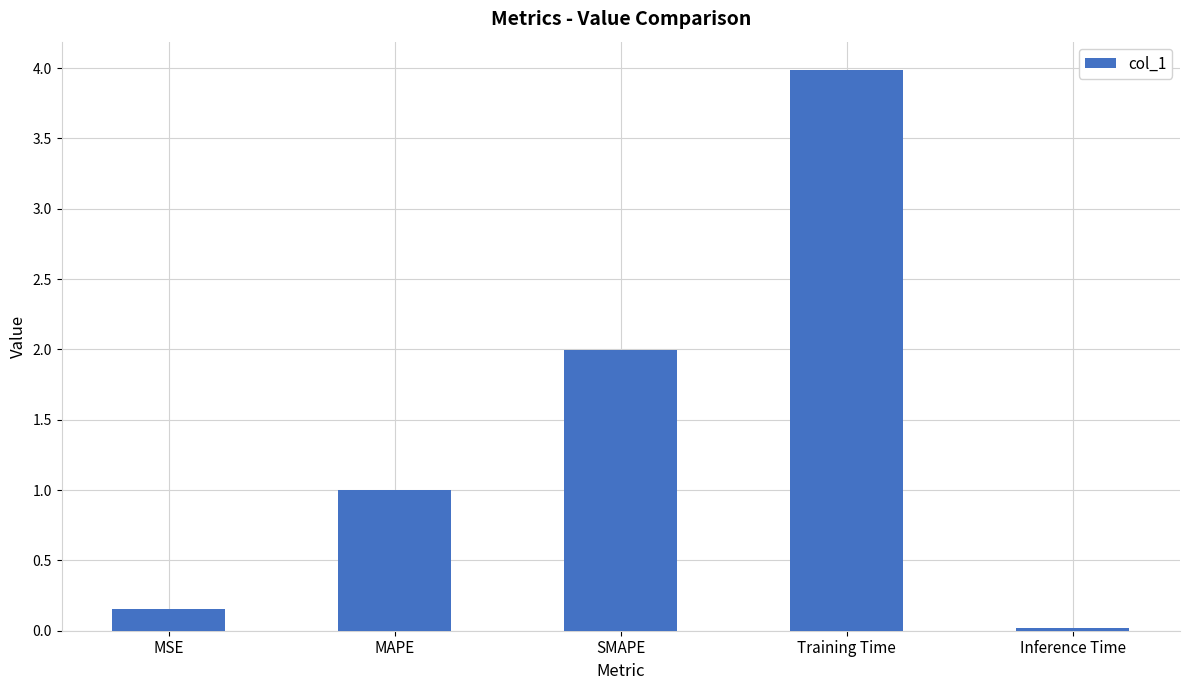

Which label corresponds to the smallest value in the chart?

Inference Time